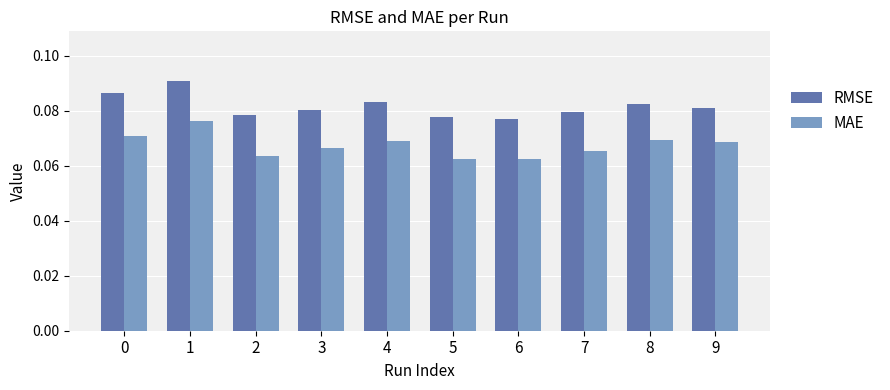

How many groups of bars are there?

10